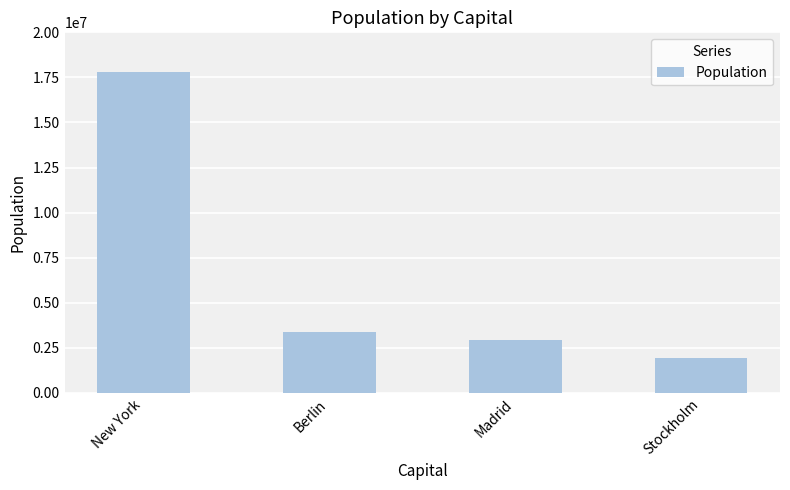

Reading right to left, list all the values displayed in this chart.

1942362	2938723	3382169	17800000